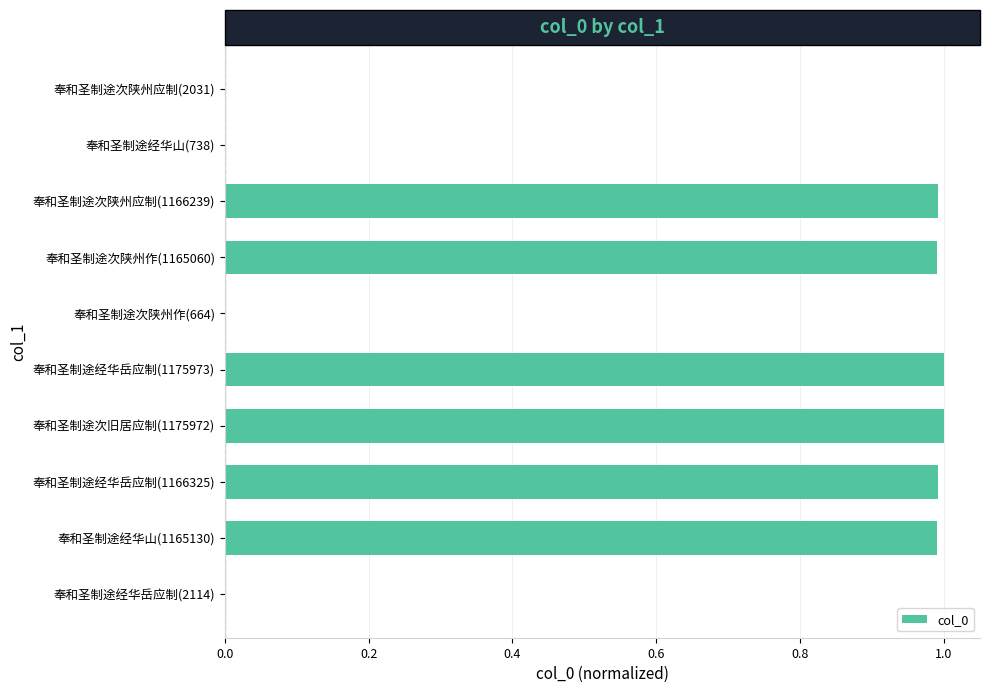

What is the sum of all values?

6.0